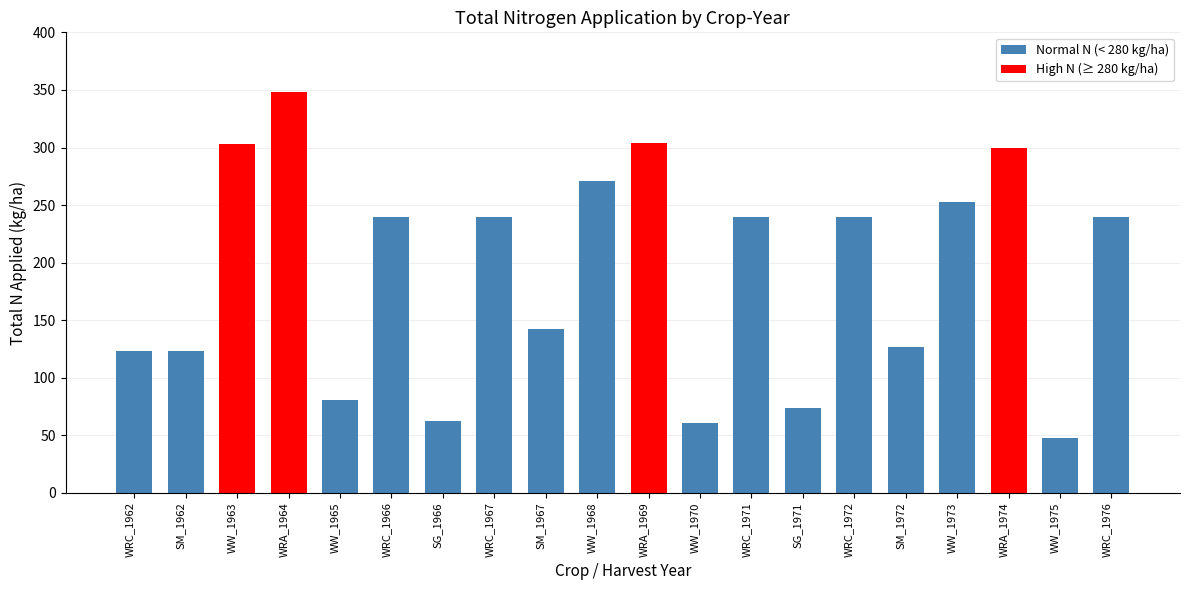

What is the smallest value displayed?

47.7